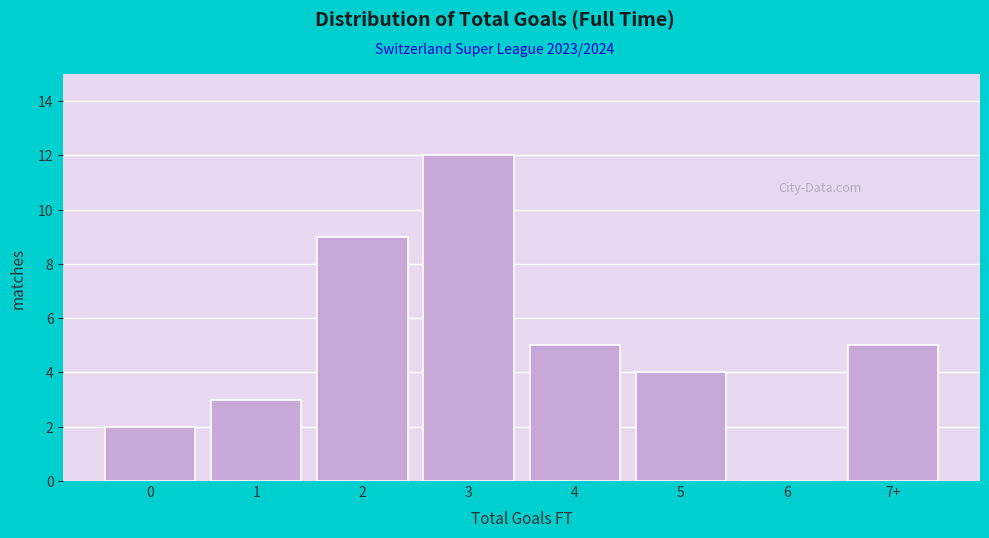

Reading left to right, what are all the values shown in this chart?

0=2	1=3	2=9	3=12	4=5	5=4	6=0	7+=5